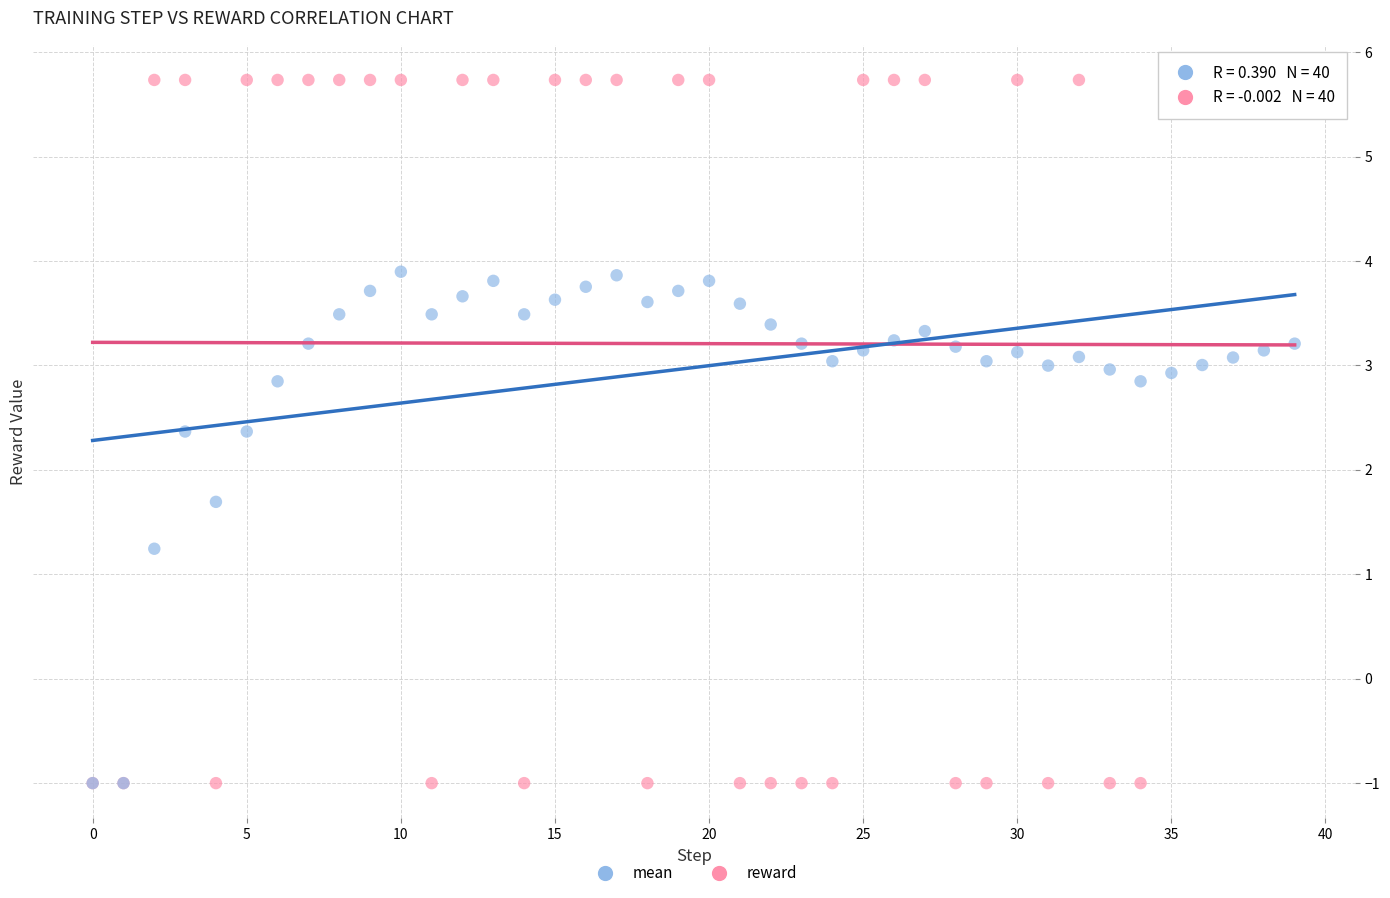

In the mean series, what Y value is closest to 1?

1.2